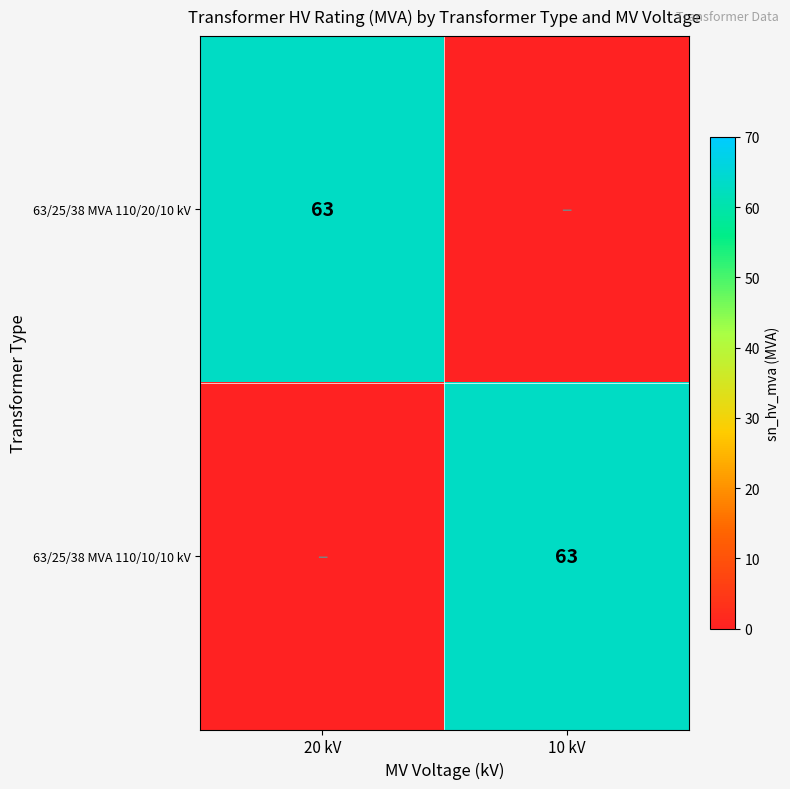

True or false: 63/25/38 MVA 110/20/10 kV has a value of 107 at 20 kV.

False